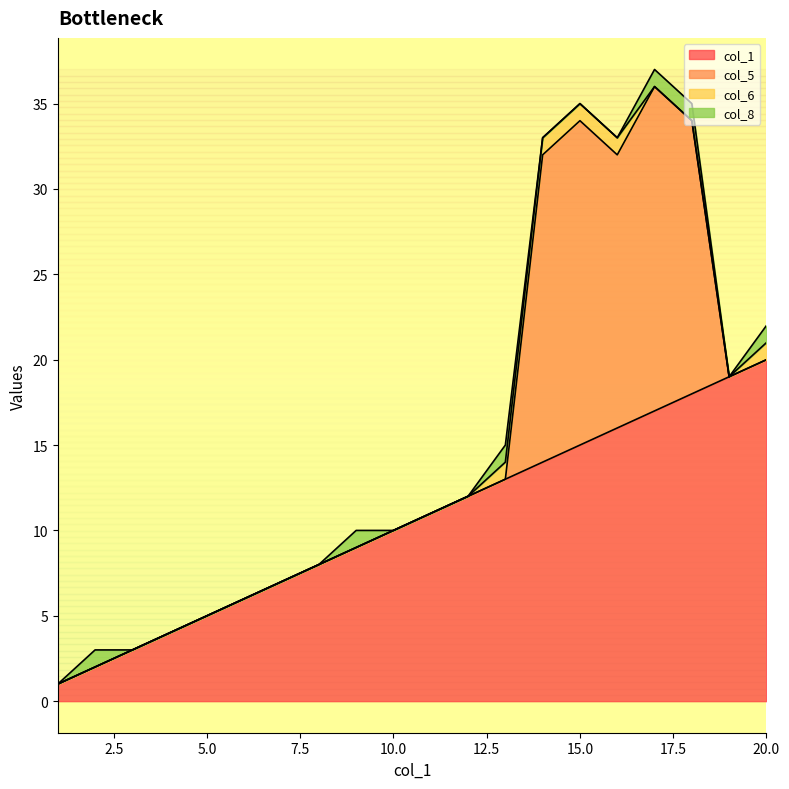

True or false: col_1 has more than 2 points higher than both neighbors.

False